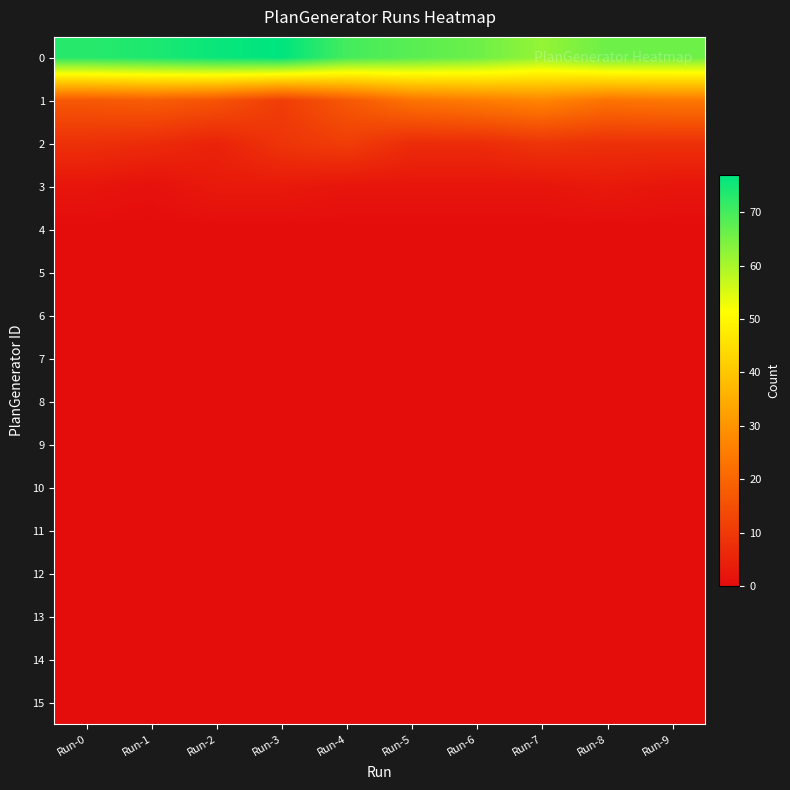

Which series has the widest spread of values?

1